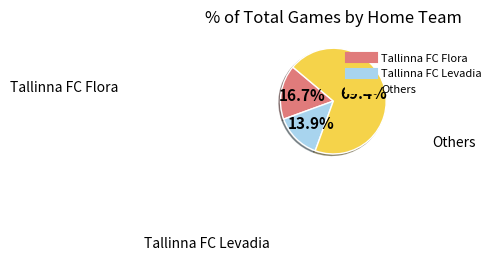

Is there a majority slice in this chart?

Yes